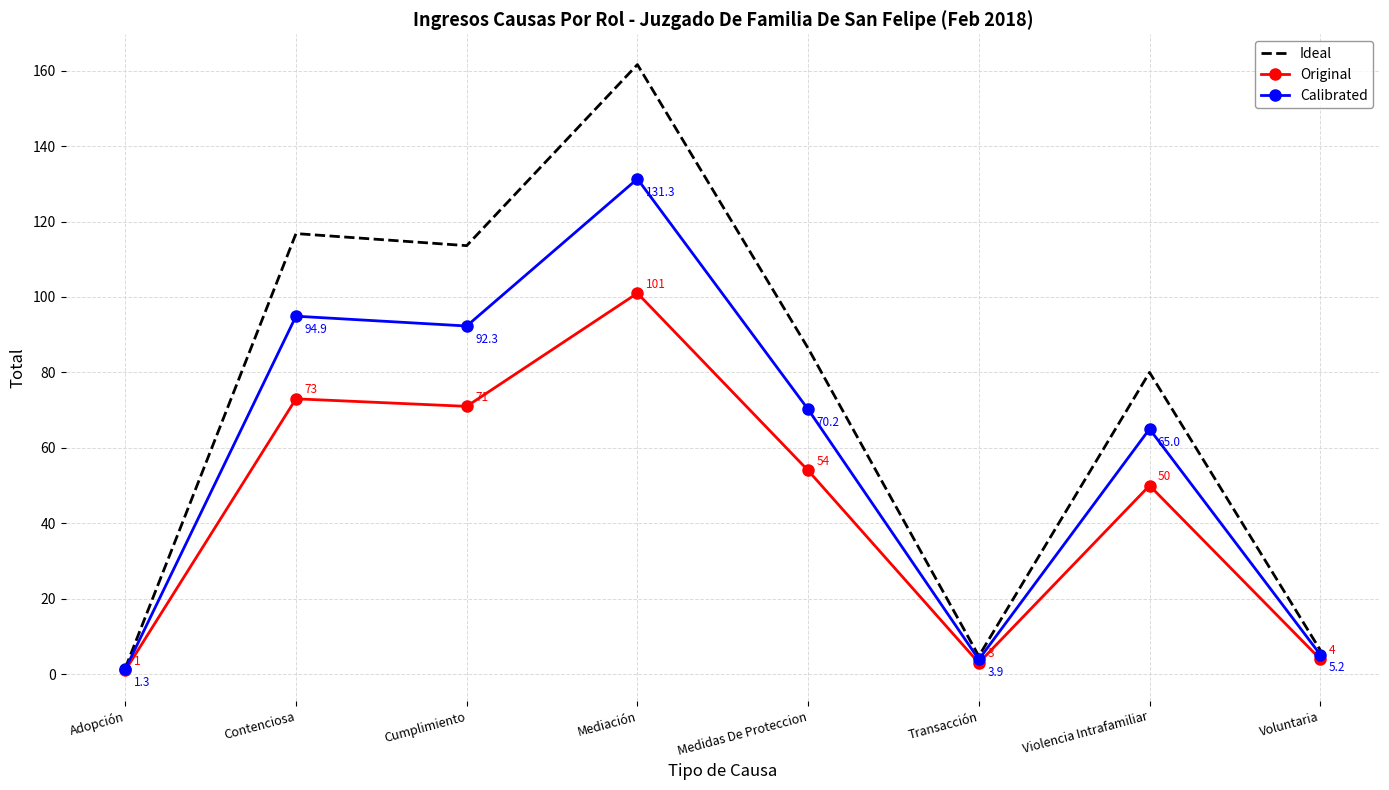

What is the approximate value of Original at Medidas De Proteccion?

54.0